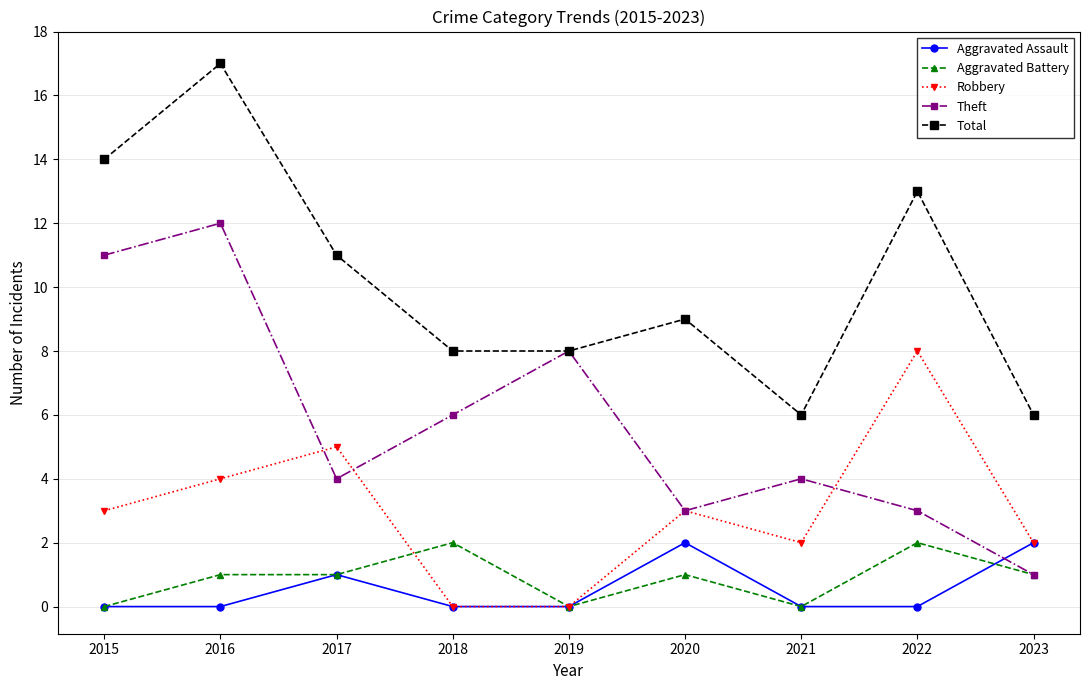

What is the average value of the Theft series?

6